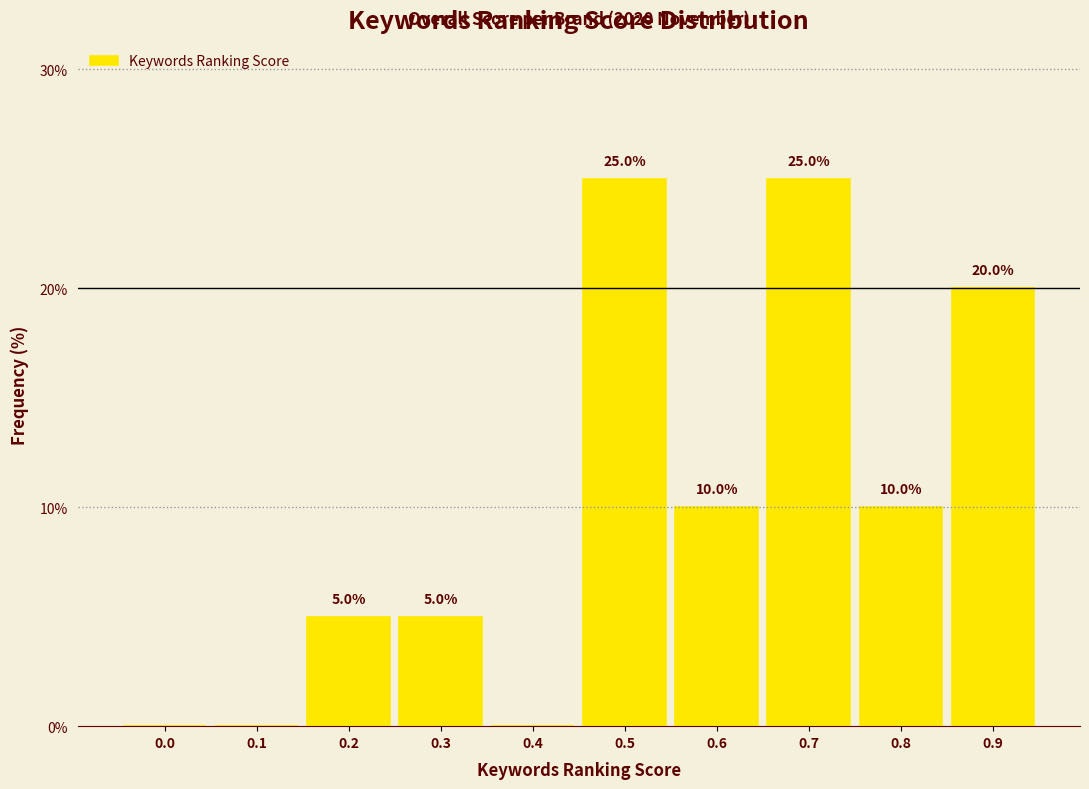

Reading left to right, extract all data points from this chart.

0.0=0	0.1=0	0.2=5	0.3=5	0.4=0	0.5=25	0.6=10	0.7=25	0.8=10	0.9=20